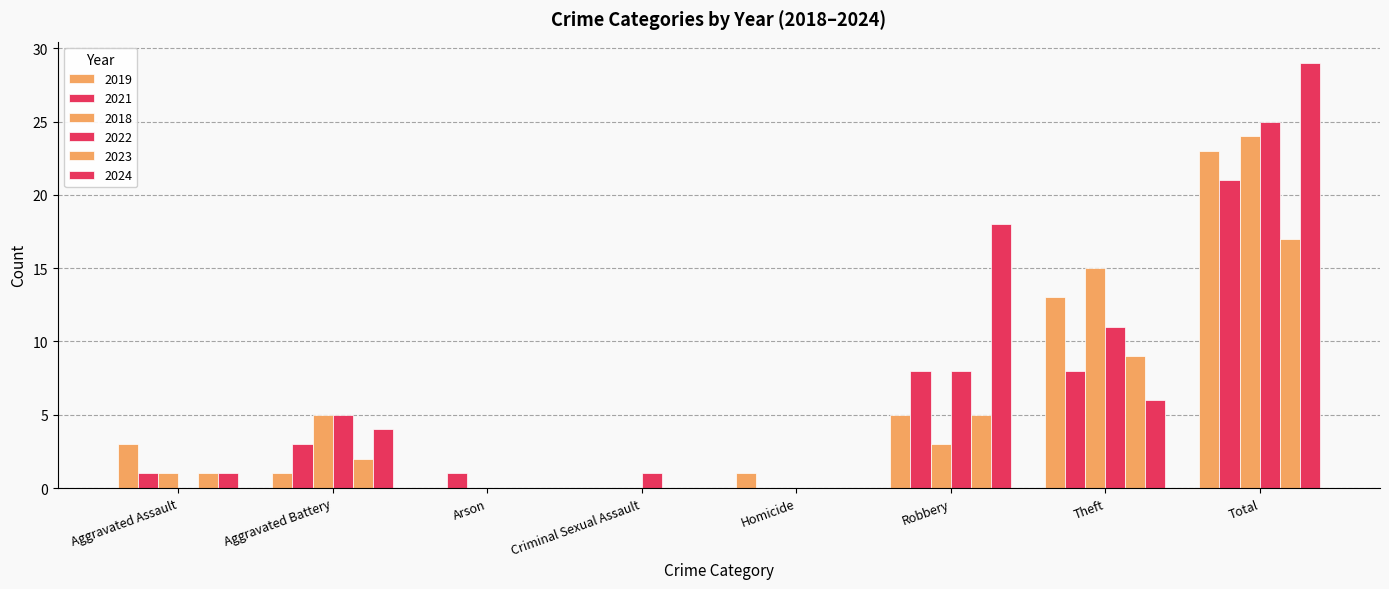

How many groups of bars are there?

8